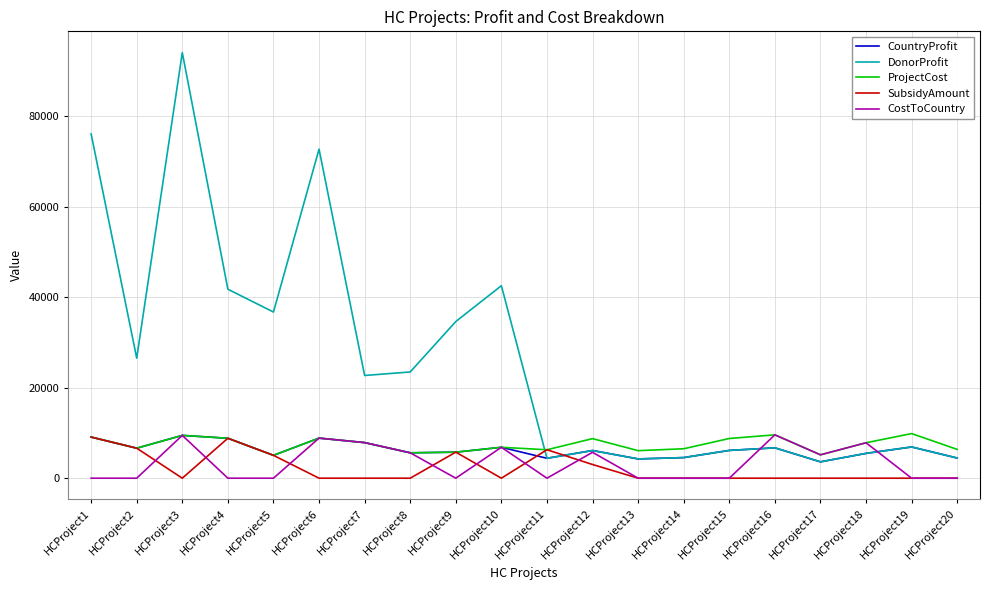

Which series has the largest range (max minus min)?

DonorProfit